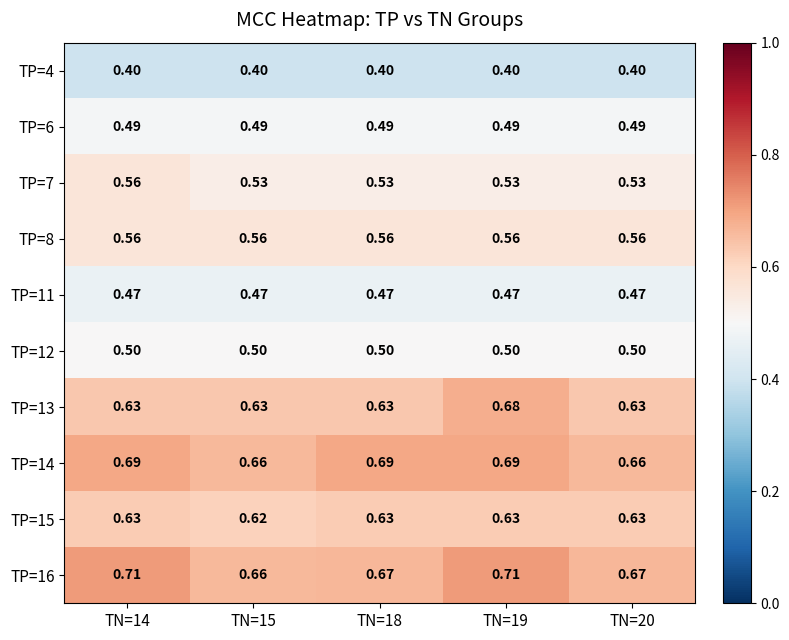

Is the value of TP=7 at TN=14 greater than the value of TP=15 at TN=19?

No